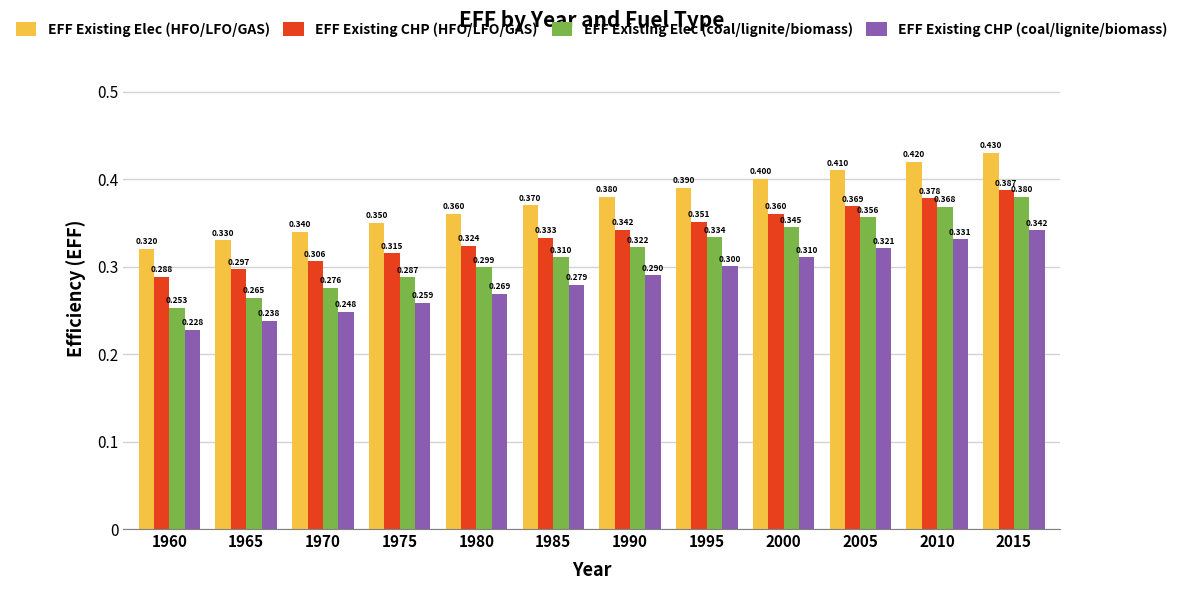

What is the average value of the EFF Existing CHP (HFO/LFO/GAS) series?

0.3